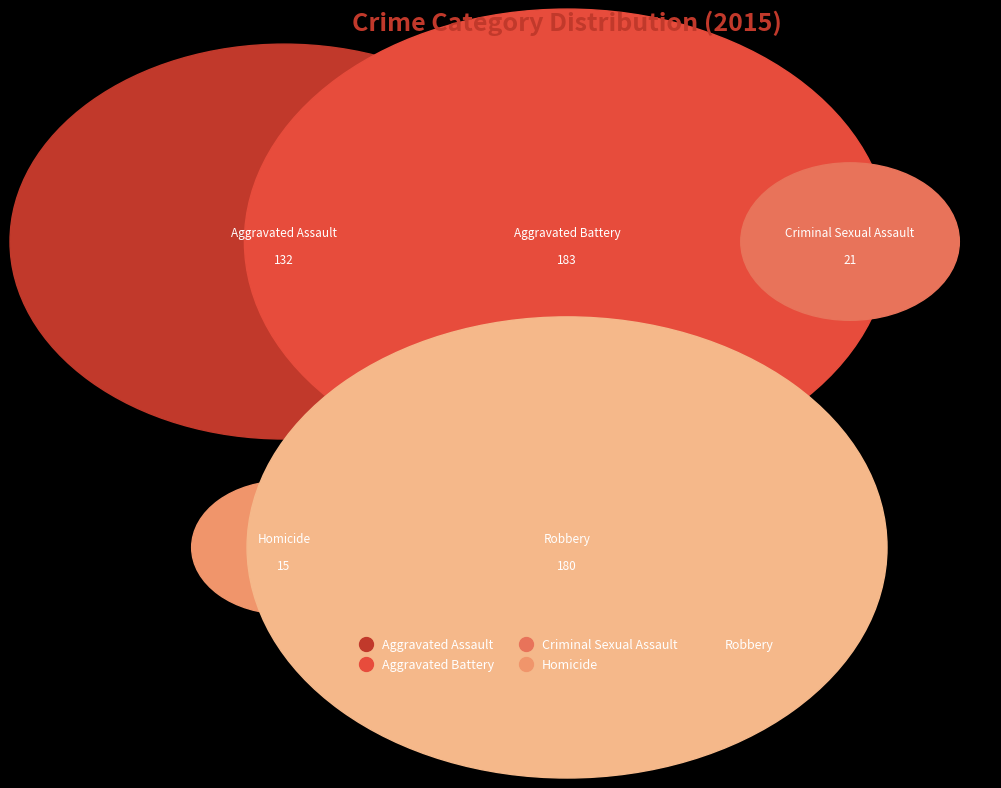

To the nearest percent, what is the difference between the Robbery and Criminal Sexual Assault slice percentages?

30%